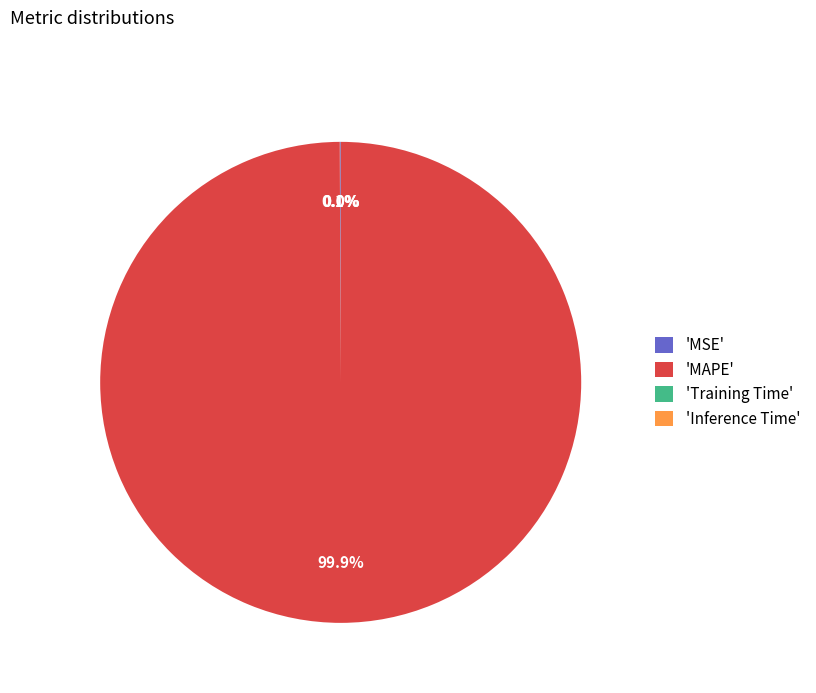

Is there a majority slice in this chart?

Yes